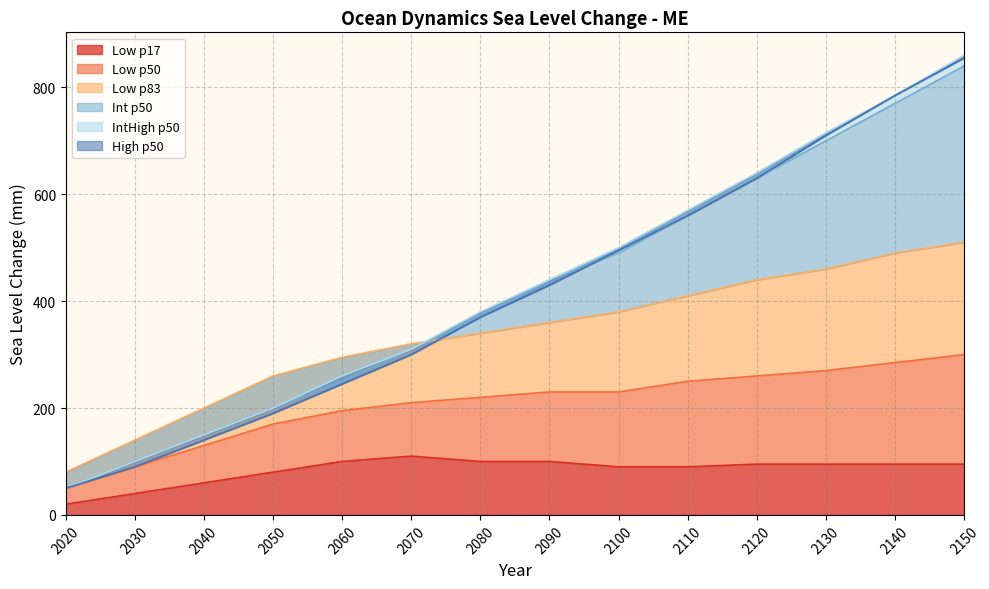

At which label does Low_83 first exceed 360?

2100